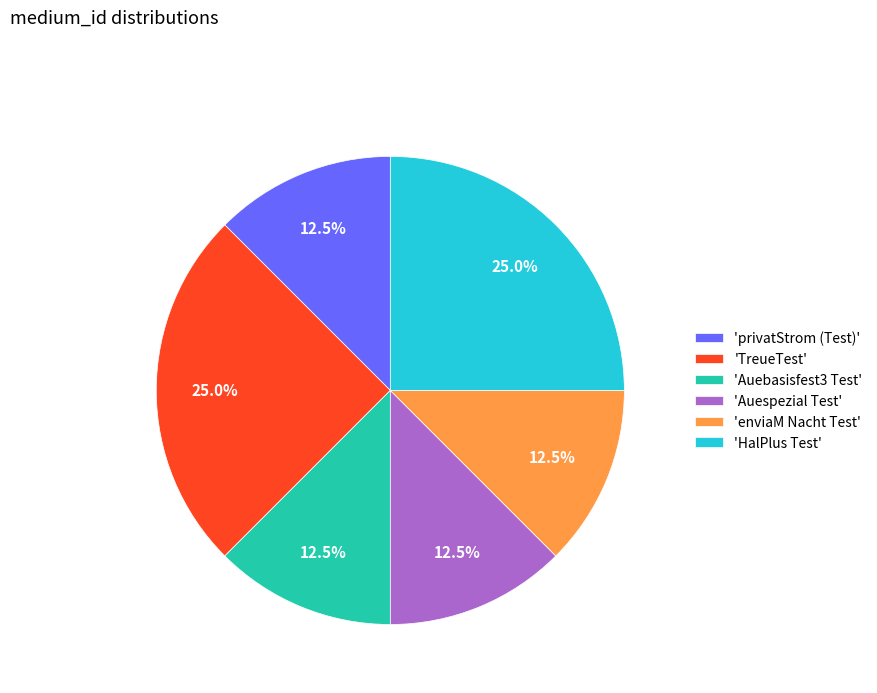

Approximately how many times larger is the value at 'Auespezial Test' compared to 'TreueTest'?

0.5